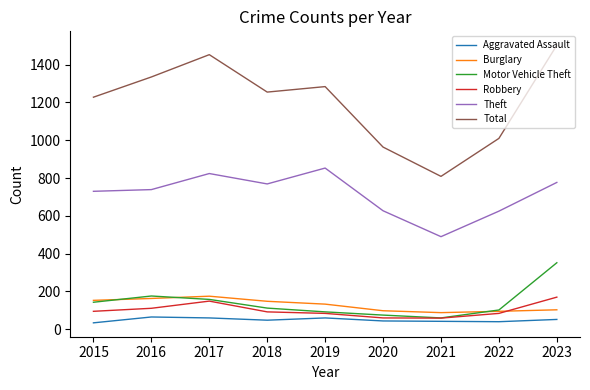

True or false: Total and Motor Vehicle Theft intersect in this chart.

False